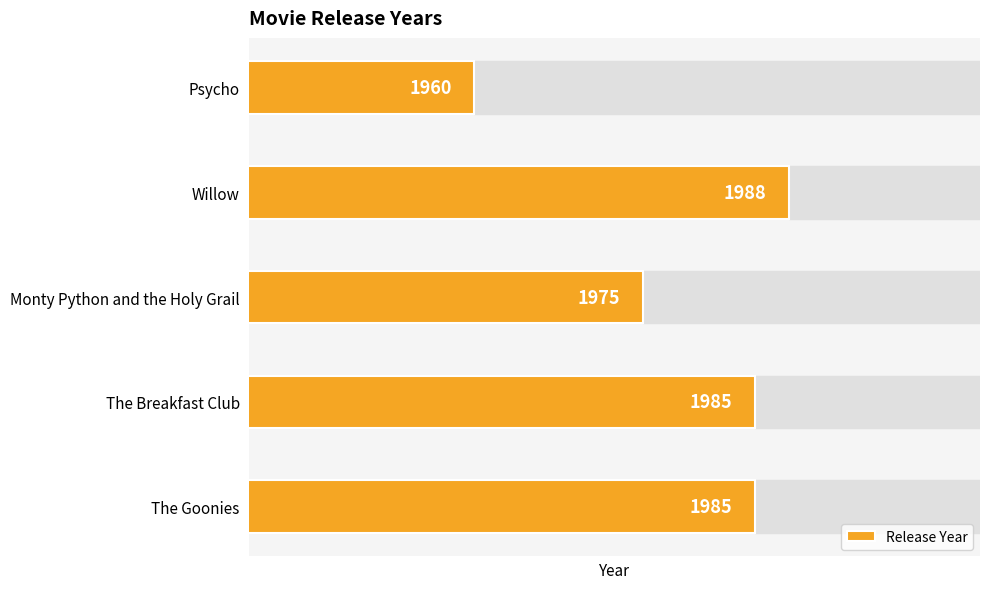

At which category does the chart reach its minimum across all series?

Psycho